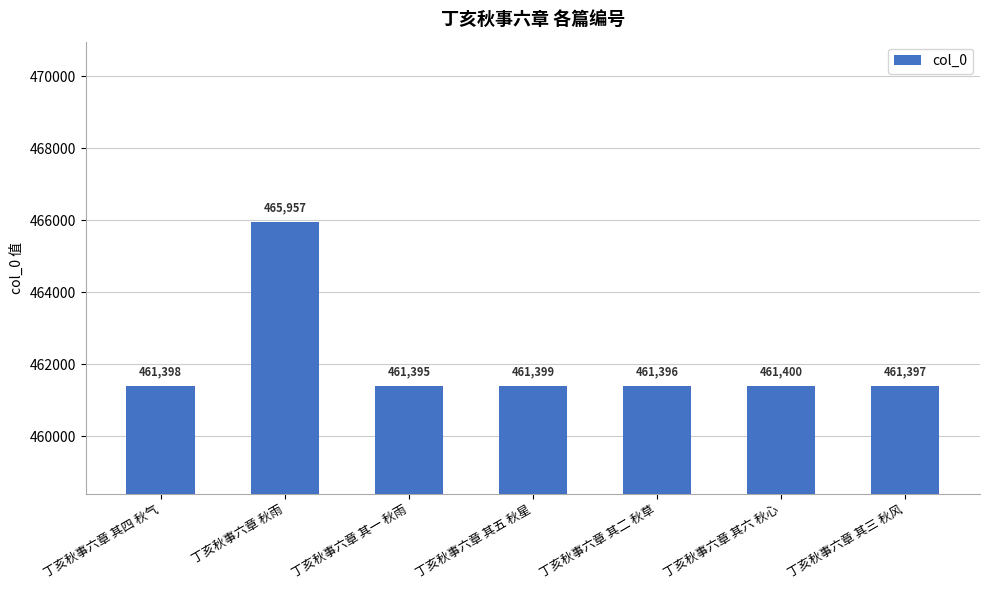

Rank the categories by value from lowest to highest.

丁亥秋事六章 其一 秋雨, 丁亥秋事六章 其二 秋草, 丁亥秋事六章 其三 秋风, 丁亥秋事六章 其四 秋气, 丁亥秋事六章 其五 秋星, 丁亥秋事六章 其六 秋心, 丁亥秋事六章 秋雨